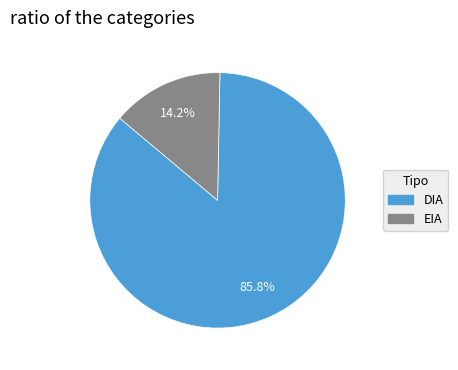

Approximately how many times larger is the value at DIA compared to EIA?

6.0